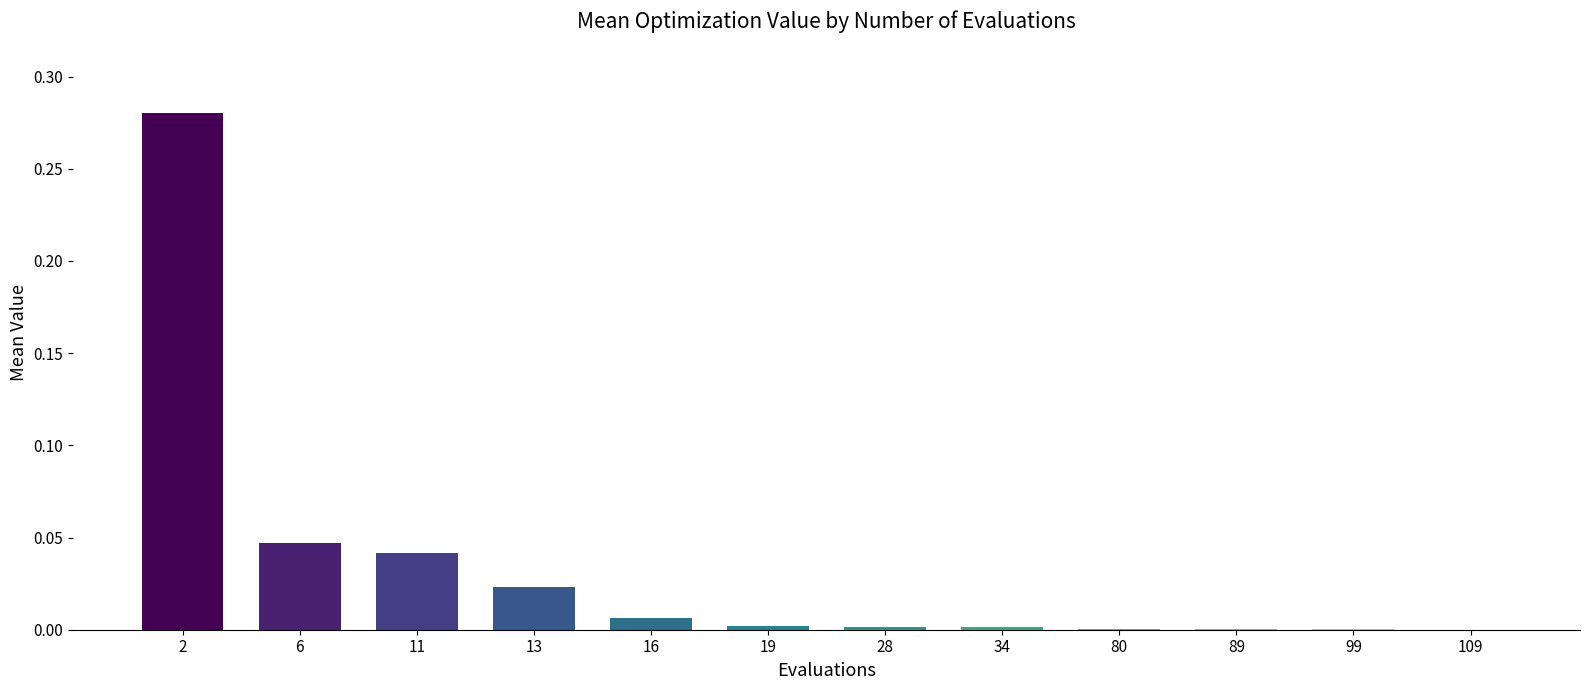

What is the change in value from 2 to 13?

-0.3